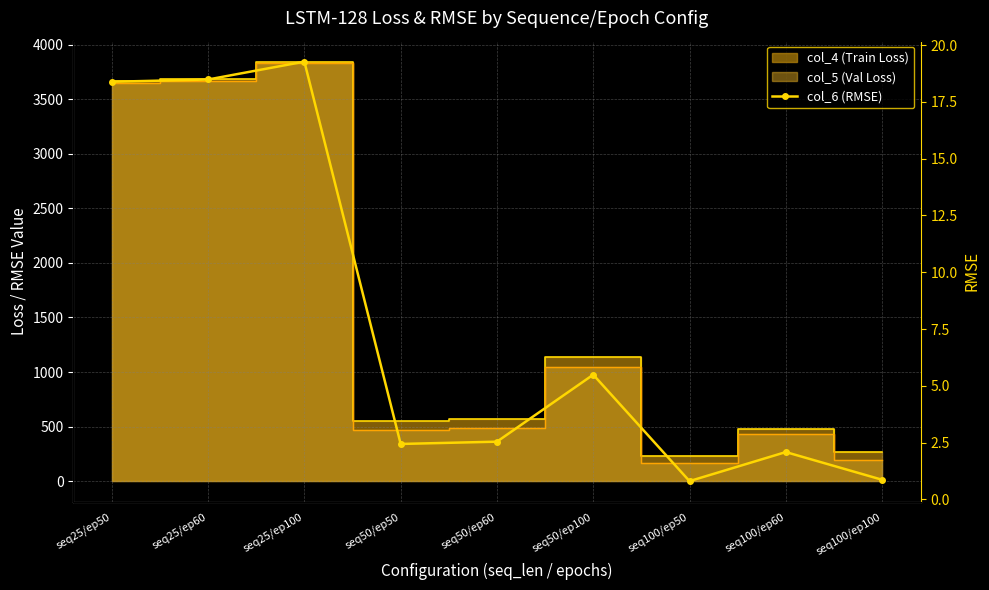

At which category does the data reach its first local peak?

seq25/ep100